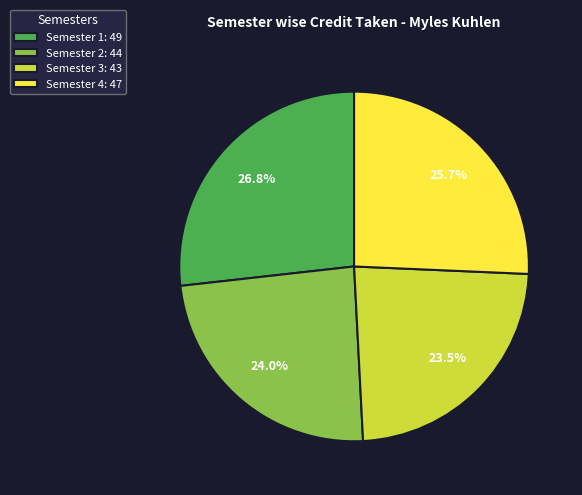

Do Semester 2: 44 and Semester 3: 43 together represent more than half of the pie?

No